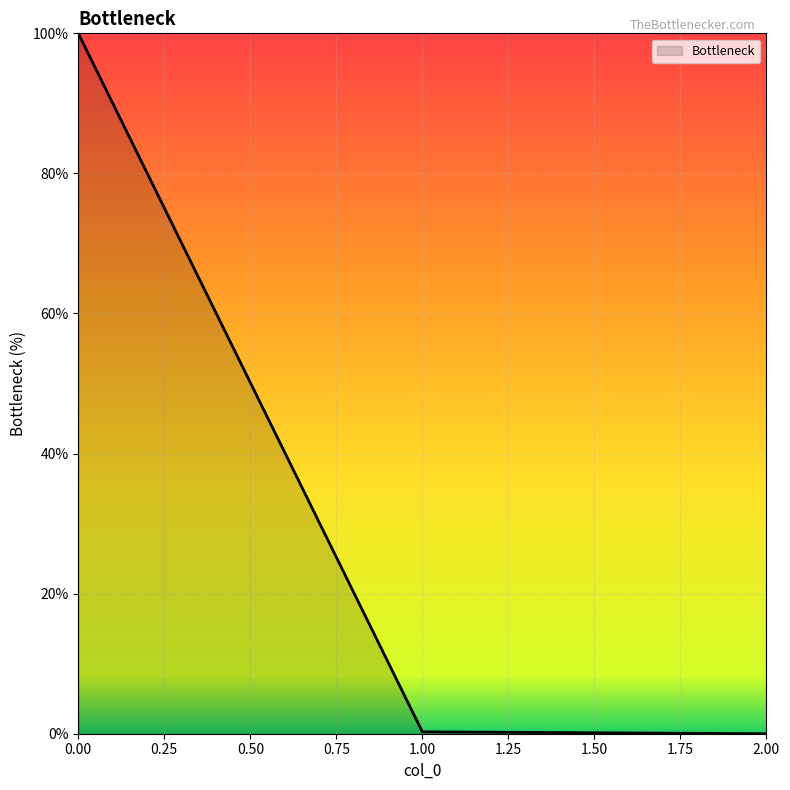

What is the greatest value displayed?

100.0